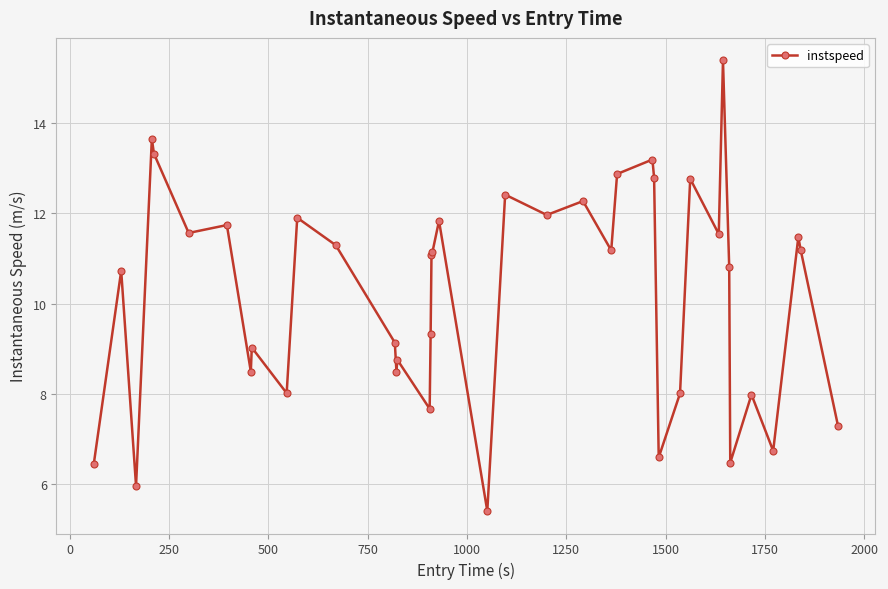

What is the sum of all values?

407.8